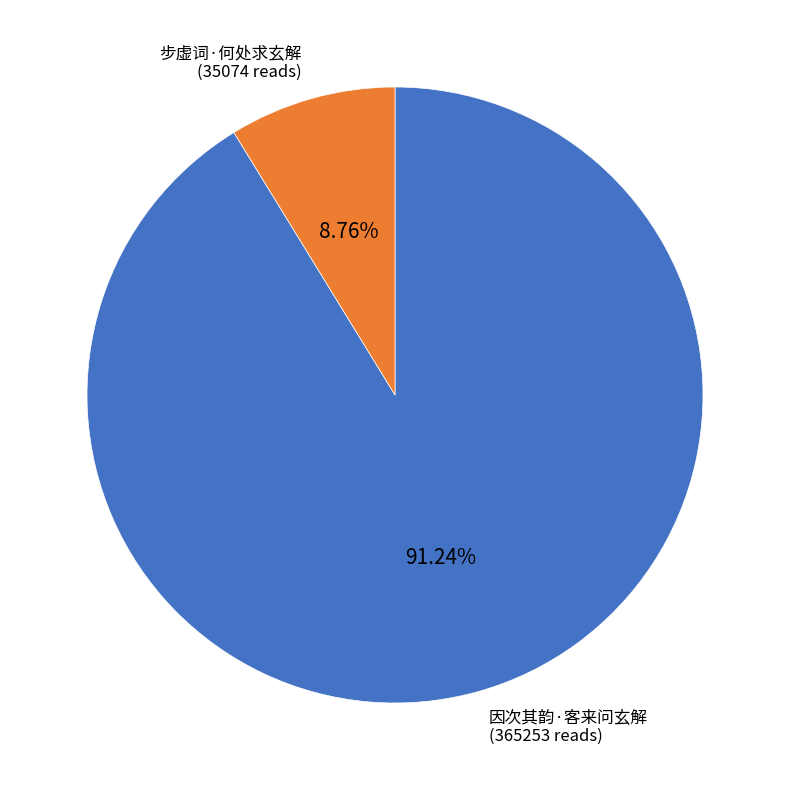

Which slice represents more than half of the pie?

因次其韵·客来问玄解